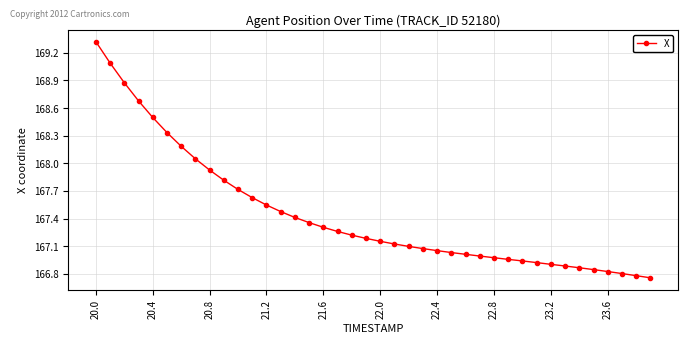

What is the greatest value displayed?

169.3